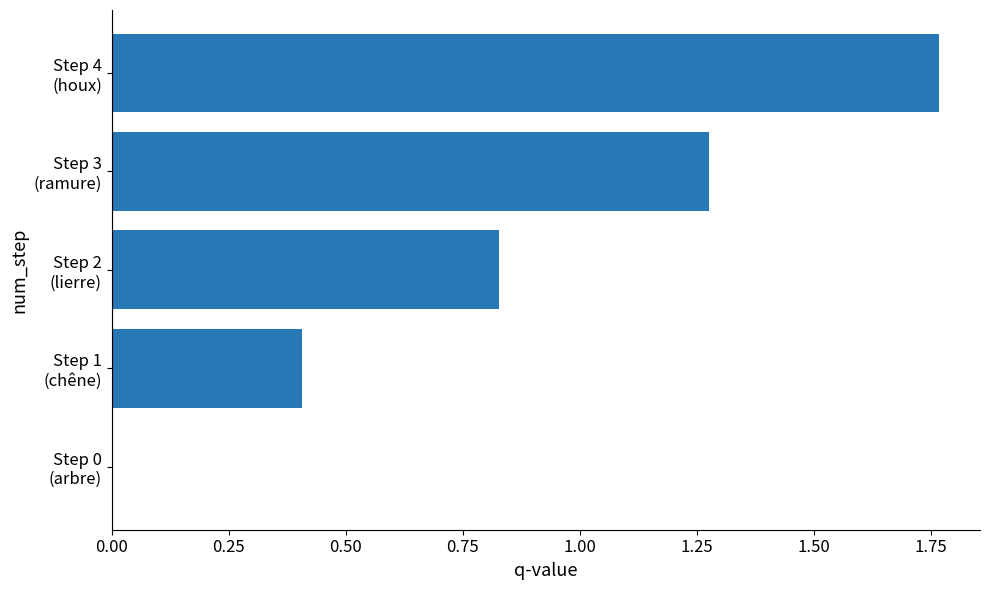

What is the sum of all values?

4.3